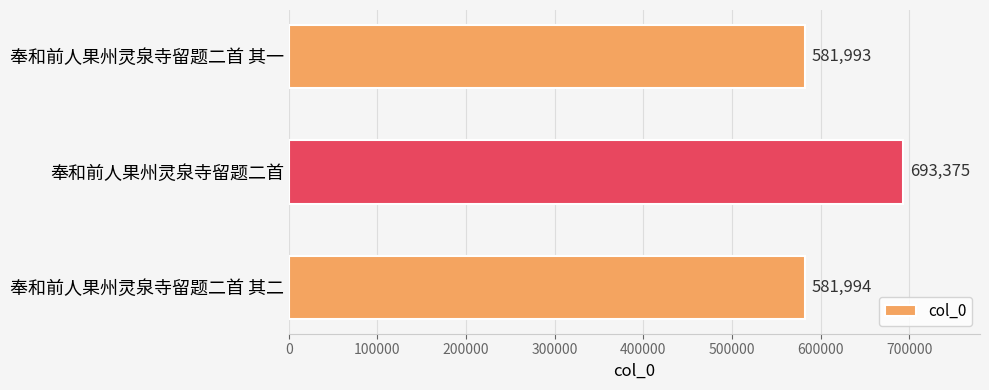

Which label corresponds to the largest value in the chart?

奉和前人果州灵泉寺留题二首